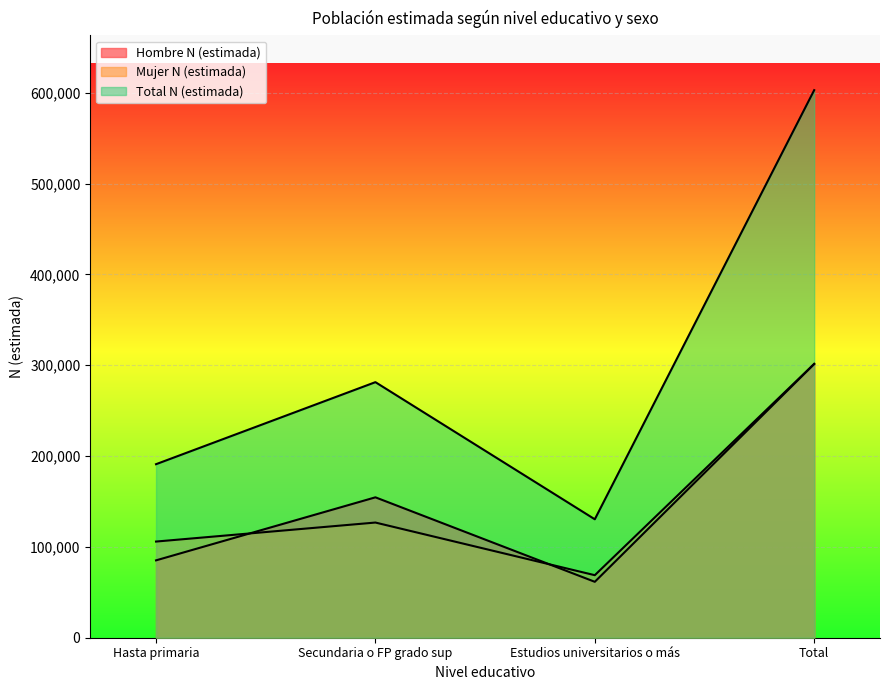

Which series changed the most between Hasta primaria and Estudios universitarios o más?

Total N (estimada)